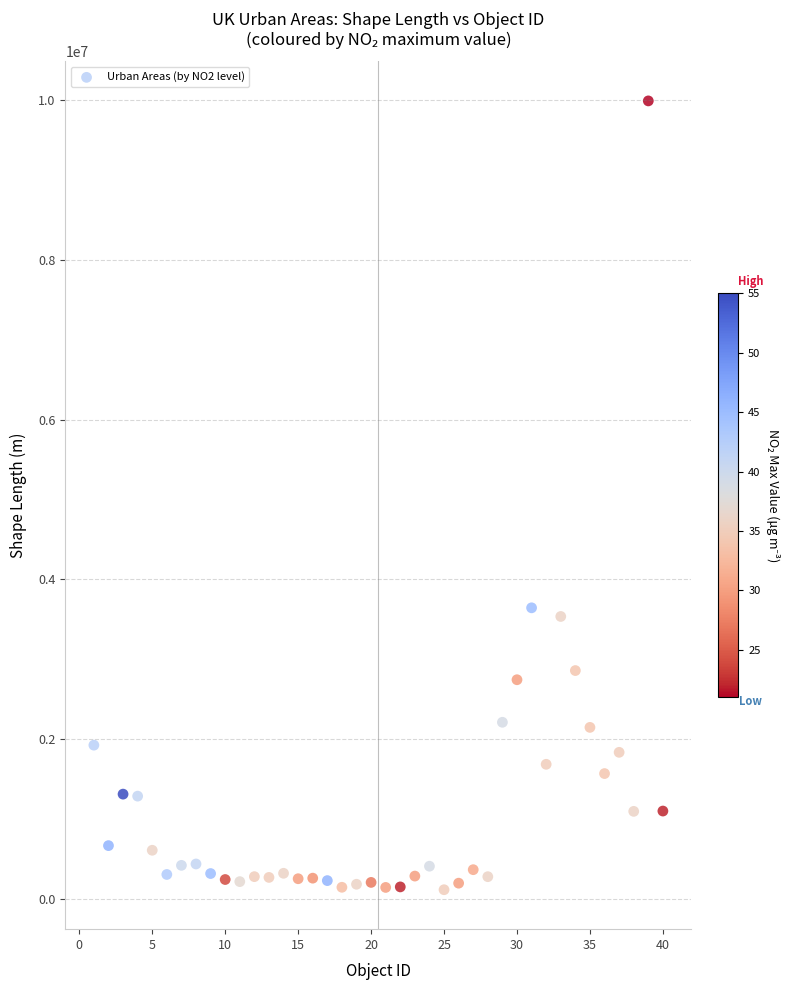

What is the range of Y values (max minus min)?

9875868.4